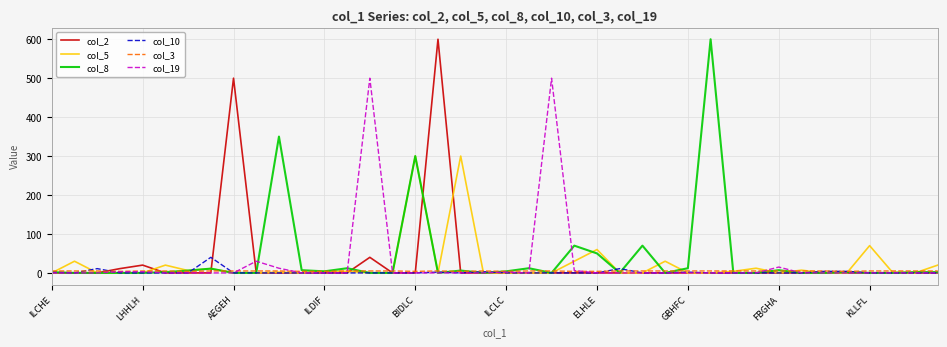

What is the greatest value displayed?

600